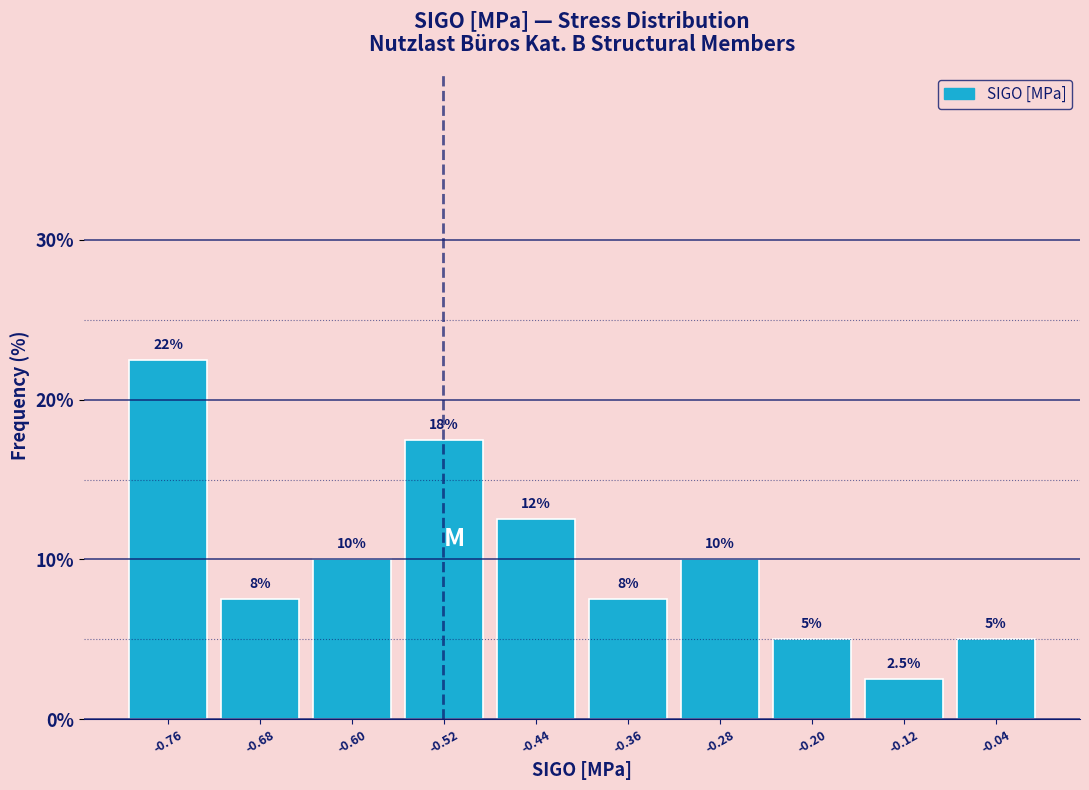

Over which range of the x-axis is the bar tallest?

-0.81 to -0.72